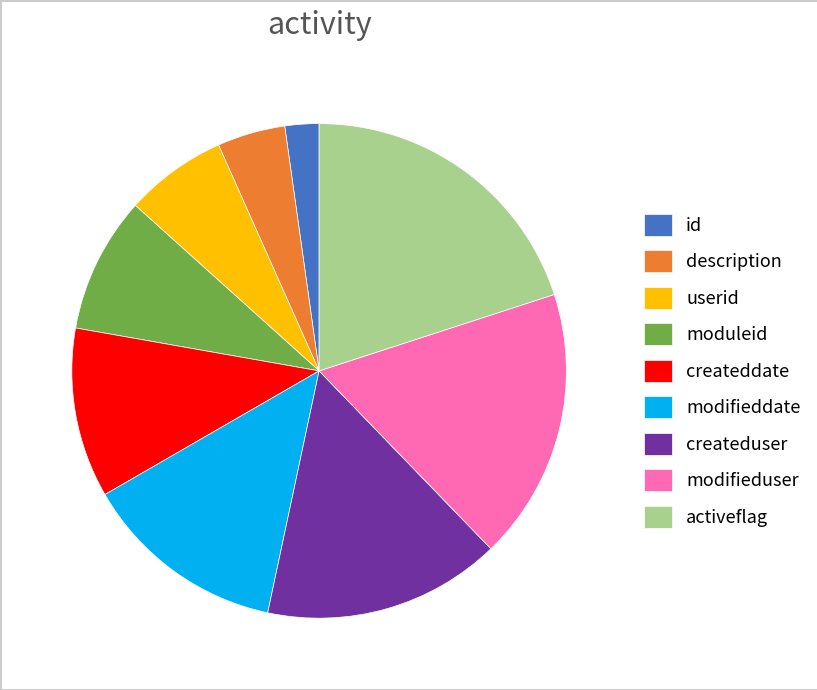

Does id represent more than half of the total?

No